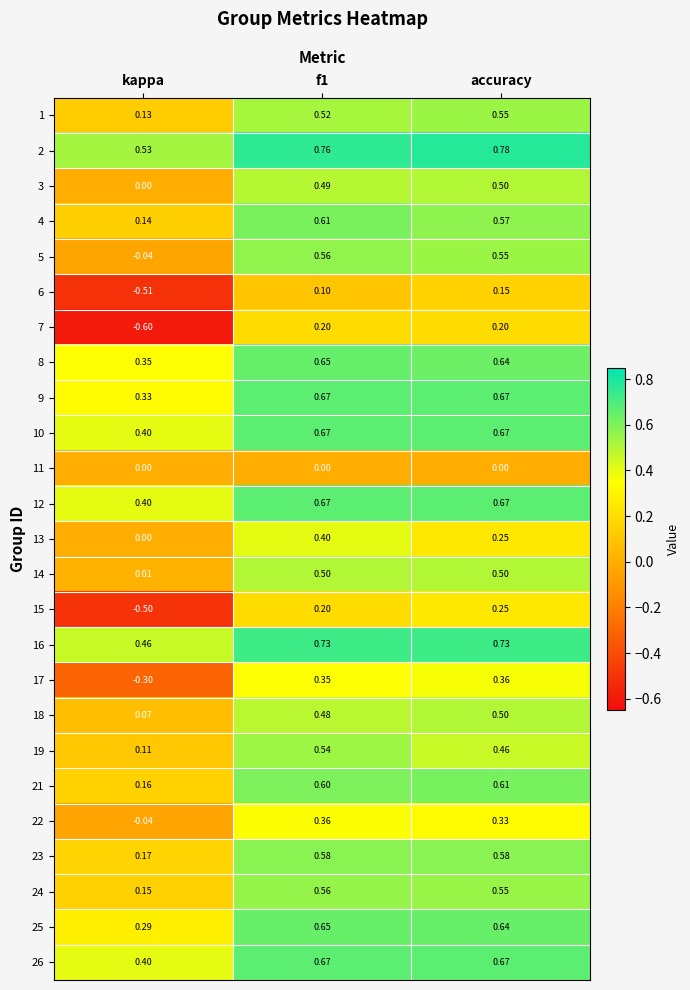

Which category has the highest value in the 18 series?

accuracy